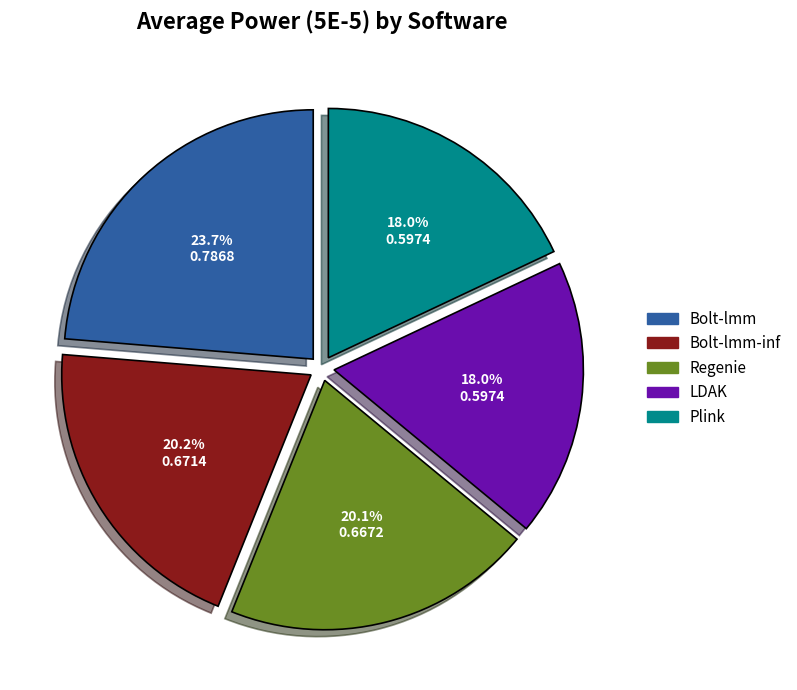

Is there a majority slice in this chart?

No